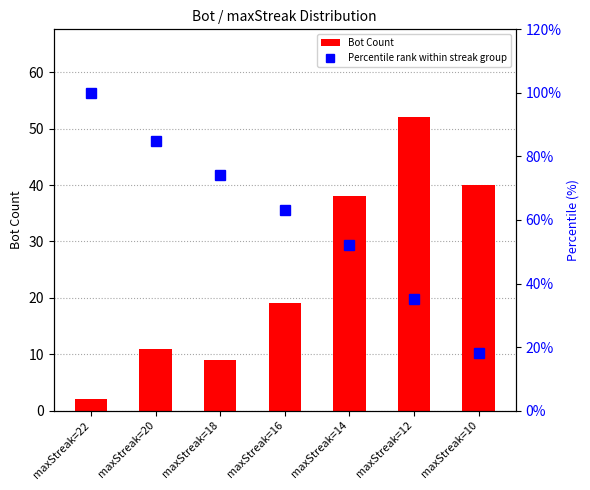

What is the value of the Bot Count bar at the 6th from the left?

52